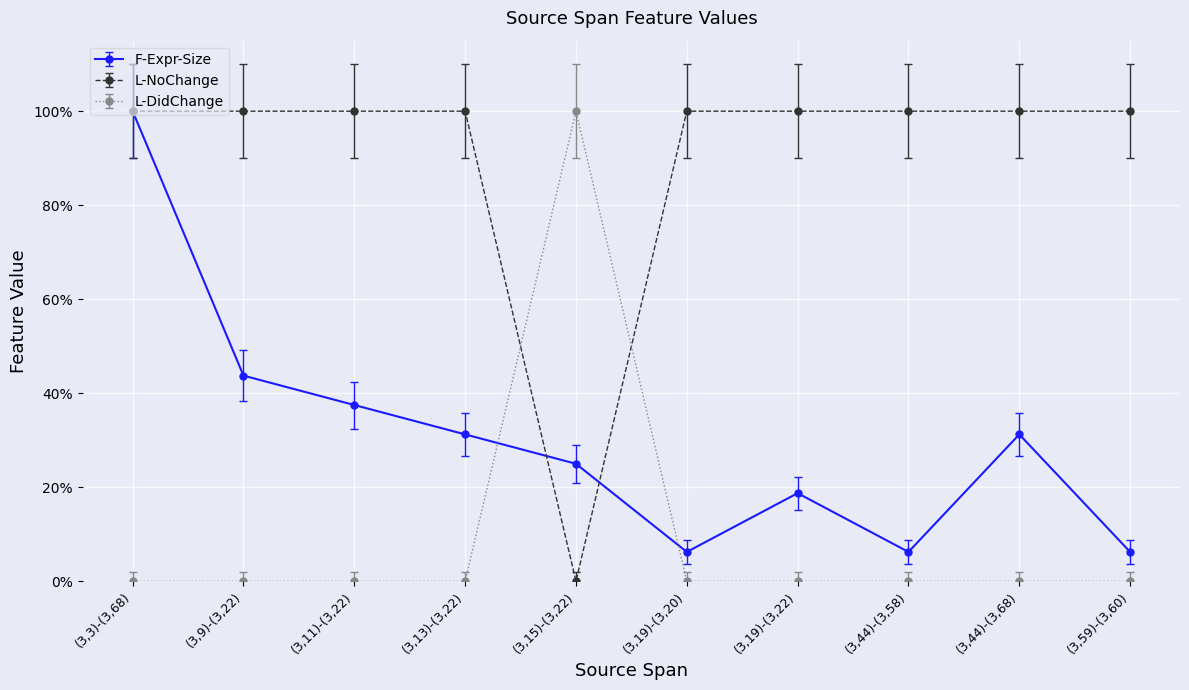

Where do F-Expr-Size and L-NoChange first cross each other?

(3,3)-(3,68) and (3,9)-(3,22)